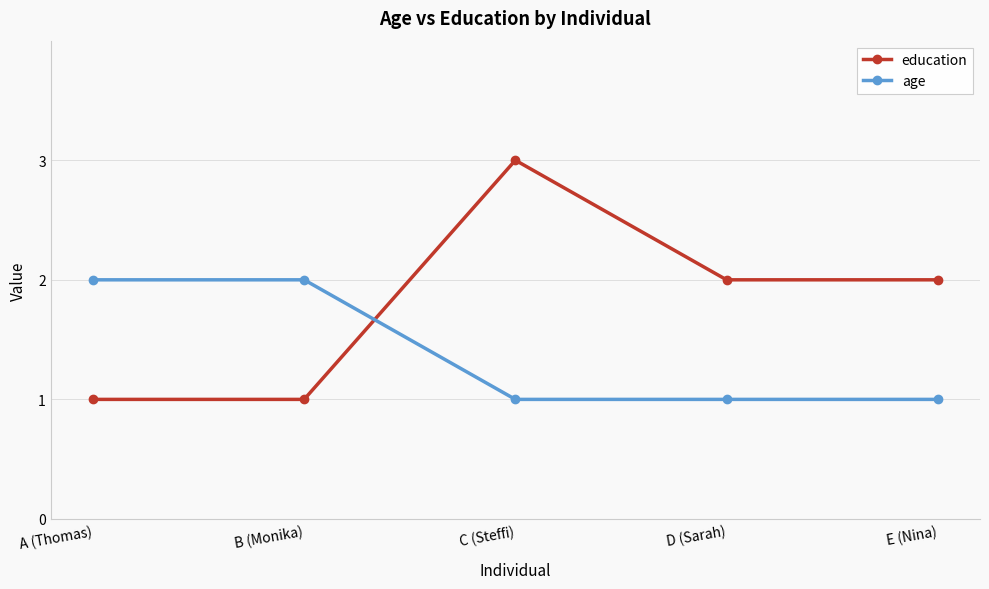

Does the chart display data point markers on the line(s)?

Yes